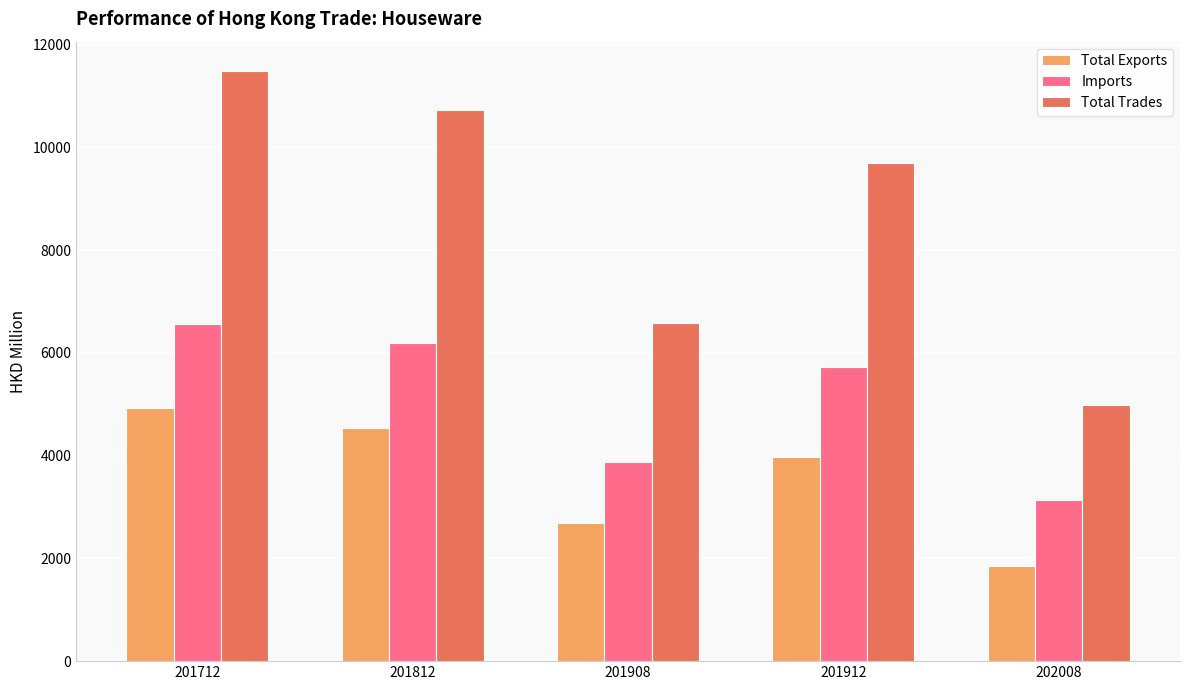

Which label corresponds to the largest value in the chart?

201712